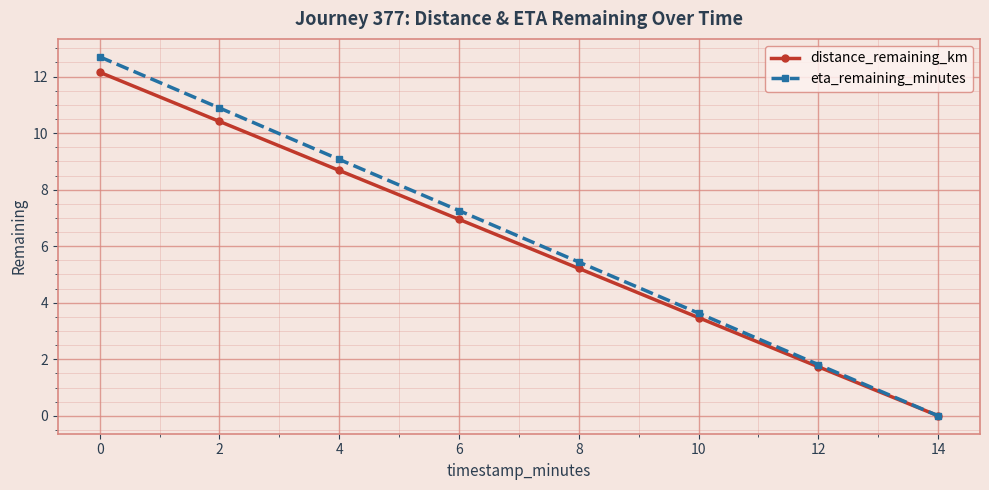

Reading right to left, what are all the values shown in this chart?

distance_remaining_km: 14=0.0	12=1.7	10=3.5	8=5.2	6=7.0	4=8.7	2=10.4	0=12.2
eta_remaining_minutes: 14=0.0	12=1.8	10=3.6	8=5.4	6=7.3	4=9.1	2=10.9	0=12.7